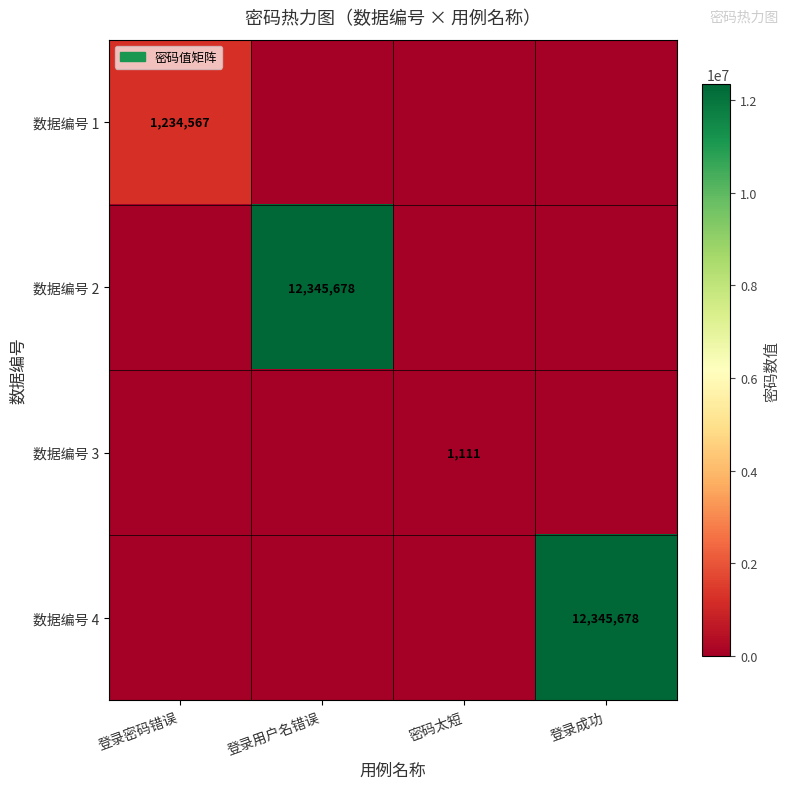

Is it true that 数据编号 3 equals 1910 at 密码太短?

False